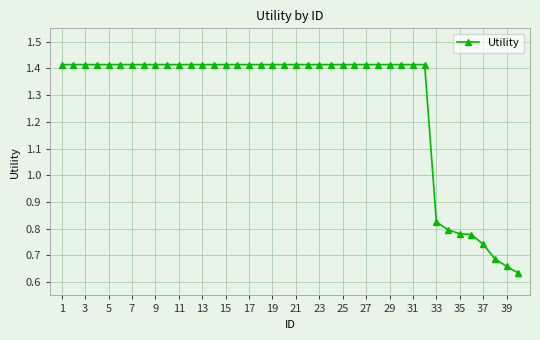

What is the sum of all values?

51.2